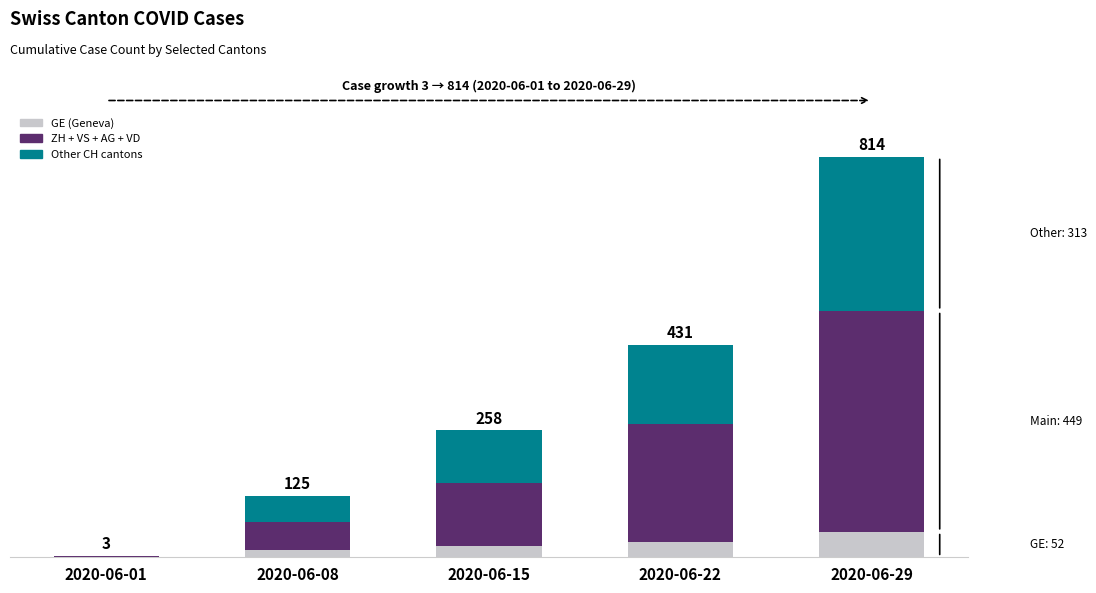

What is the total value across all series at 2020-06-15?

258